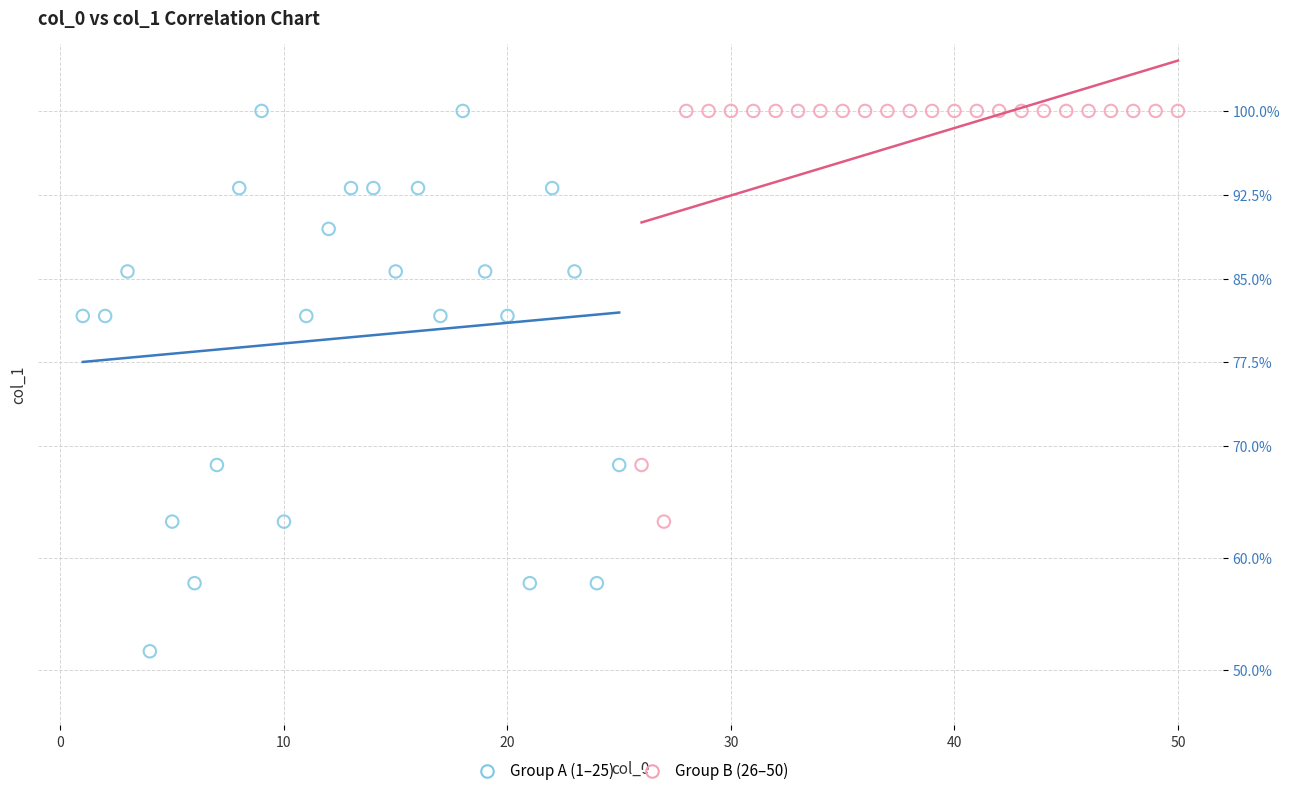

What are all the series names shown in the legend?

Group A (1–25), Group B (26–50)